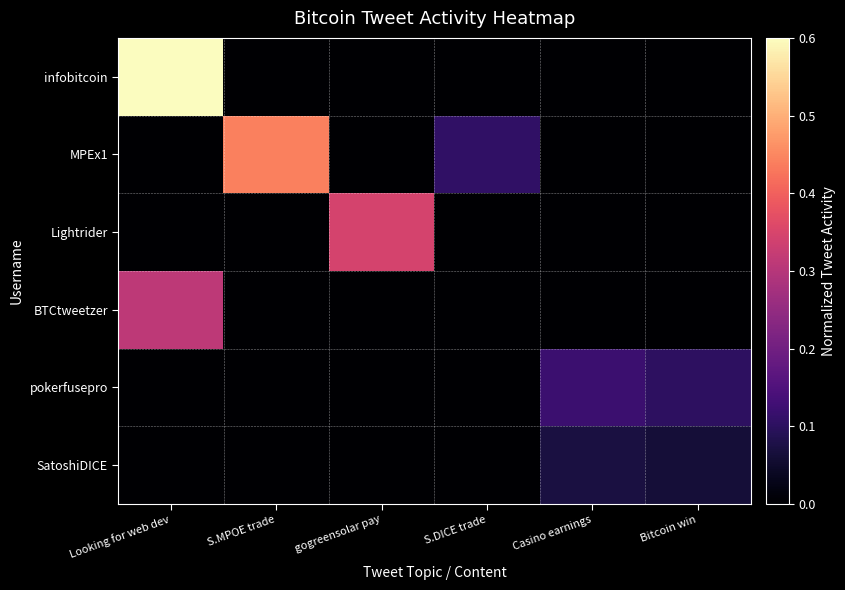

Which series has the largest range (max minus min)?

infobitcoin